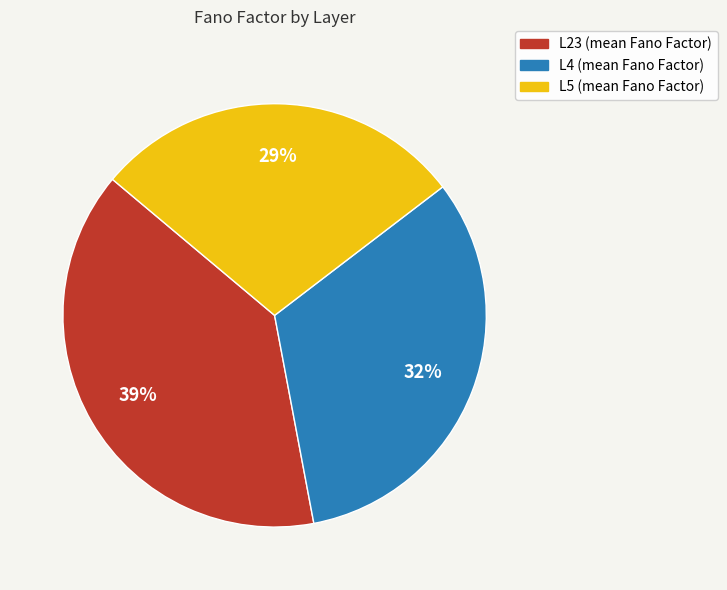

Is there any slice that represents more than half of the pie?

No